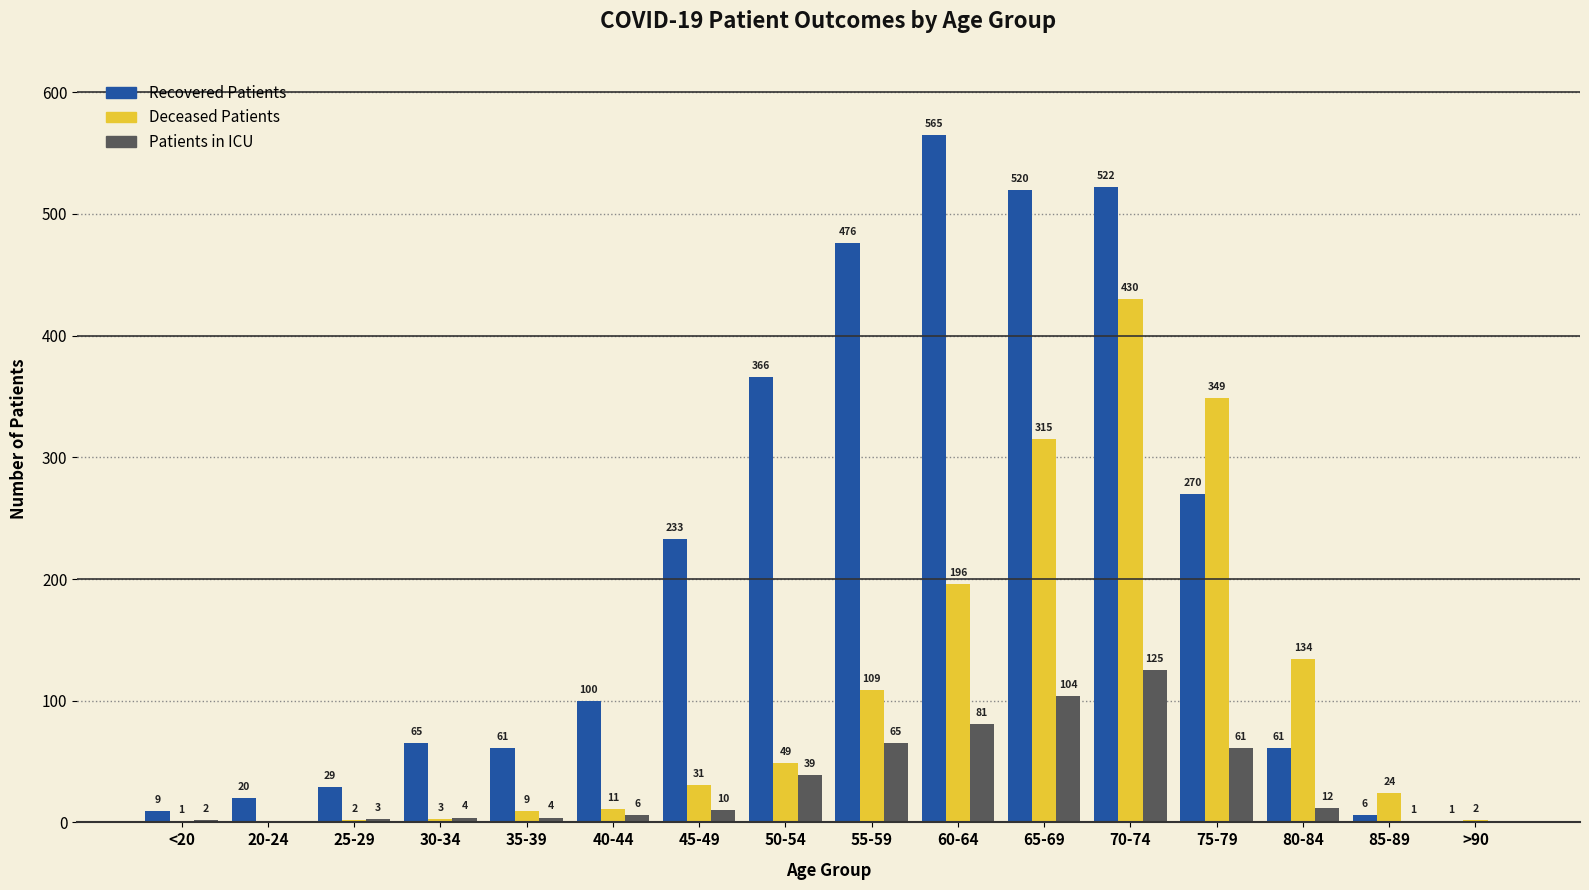

Which category has the highest value across all series?

60-64